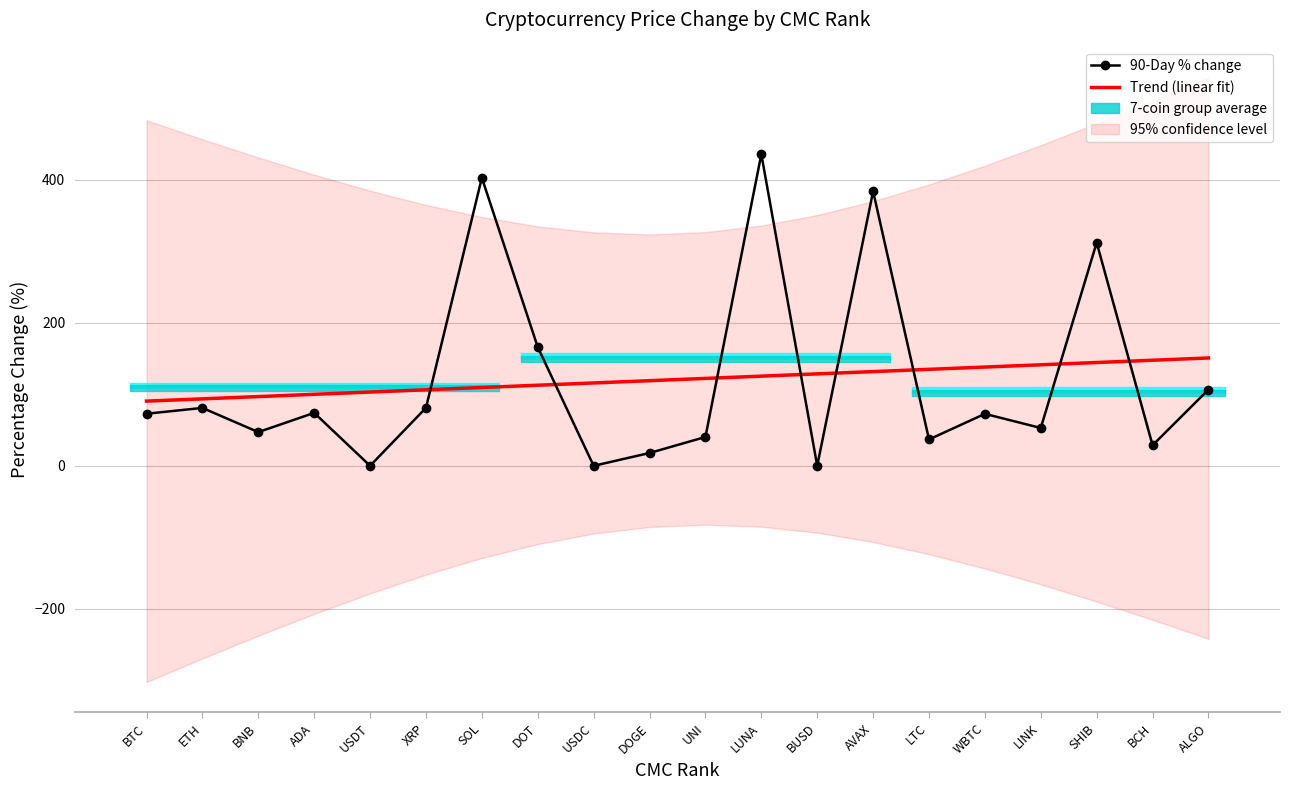

At SHIB, list the series in order from smallest to largest.

Trend (linear fit), 90-Day % change